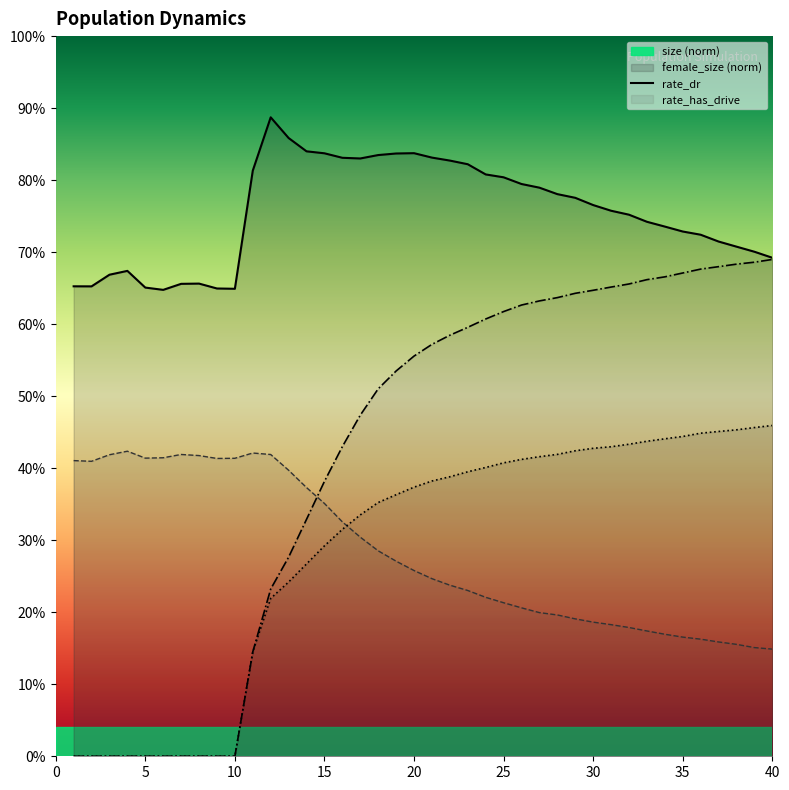

At which label is size closest to 0?

6